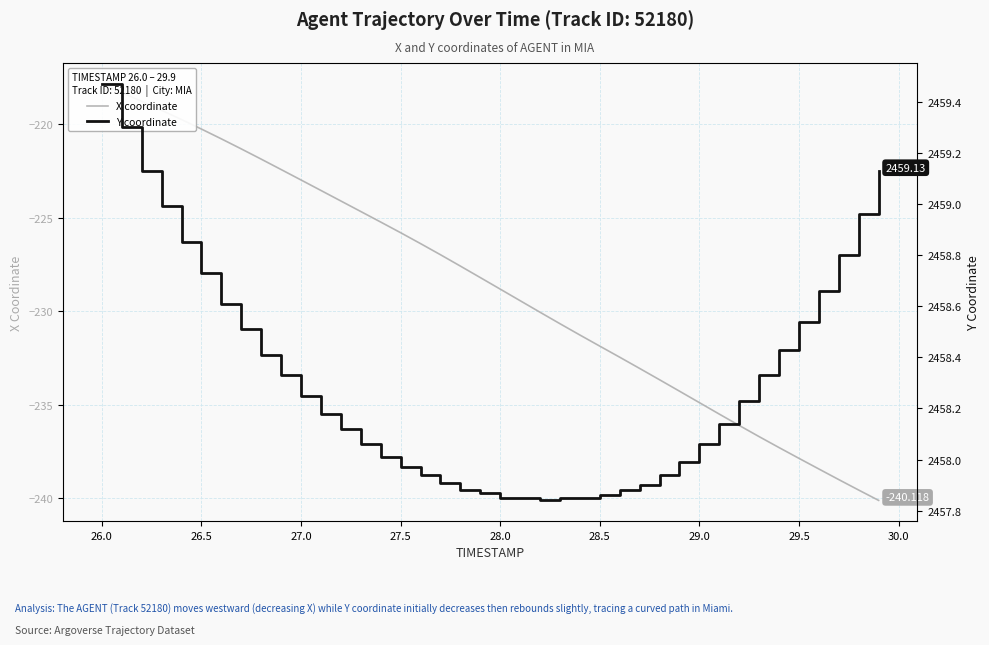

Reading left to right, what are all the values shown in this chart?

X coordinate: -217.8	-218.3	-218.8	-219.2	-219.7	-220.2	-220.8	-221.3	-221.9	-222.4	-223.0	-223.5	-224.1	-224.7	-225.2	-225.8	-226.4	-227.0	-227.6	-228.2	-228.8	-229.4	-230.1	-230.7	-231.3	-231.9	-232.5	-233.1	-233.7	-234.3	-234.9	-235.5	-236.1	-236.7	-237.3	-237.9	-238.4	-239.0	-239.6	-240.1
Y coordinate: 2459.5	2459.3	2459.1	2459.0	2458.8	2458.7	2458.6	2458.5	2458.4	2458.3	2458.2	2458.2	2458.1	2458.1	2458.0	2458.0	2457.9	2457.9	2457.9	2457.9	2457.8	2457.8	2457.8	2457.8	2457.8	2457.9	2457.9	2457.9	2457.9	2458.0	2458.1	2458.1	2458.2	2458.3	2458.4	2458.5	2458.7	2458.8	2459.0	2459.1